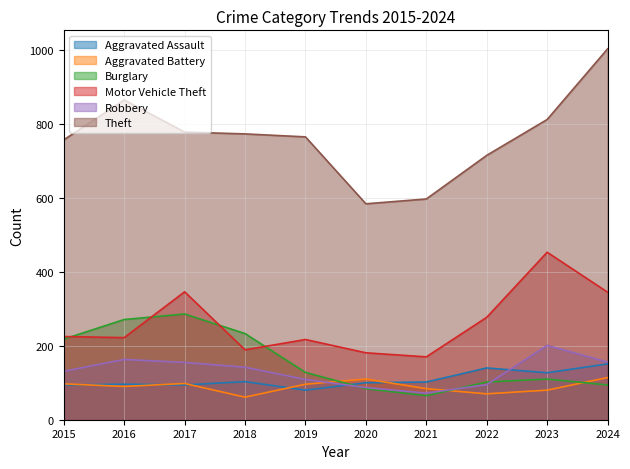

Which has a higher value, 2019 or 2015?

2015